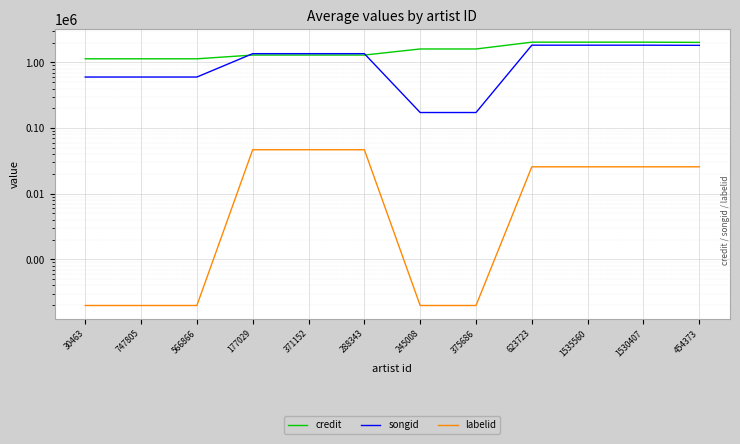

What are all the series names shown in the legend?

credit, songid, labelid